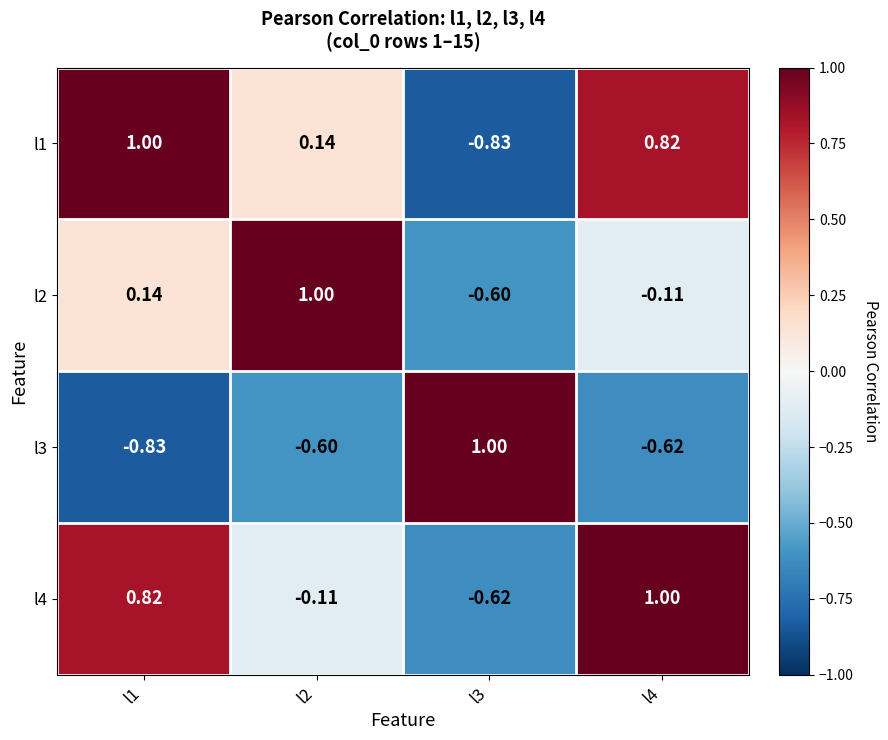

Is the value of l1 at l3 greater than the value of l2 at l3?

No